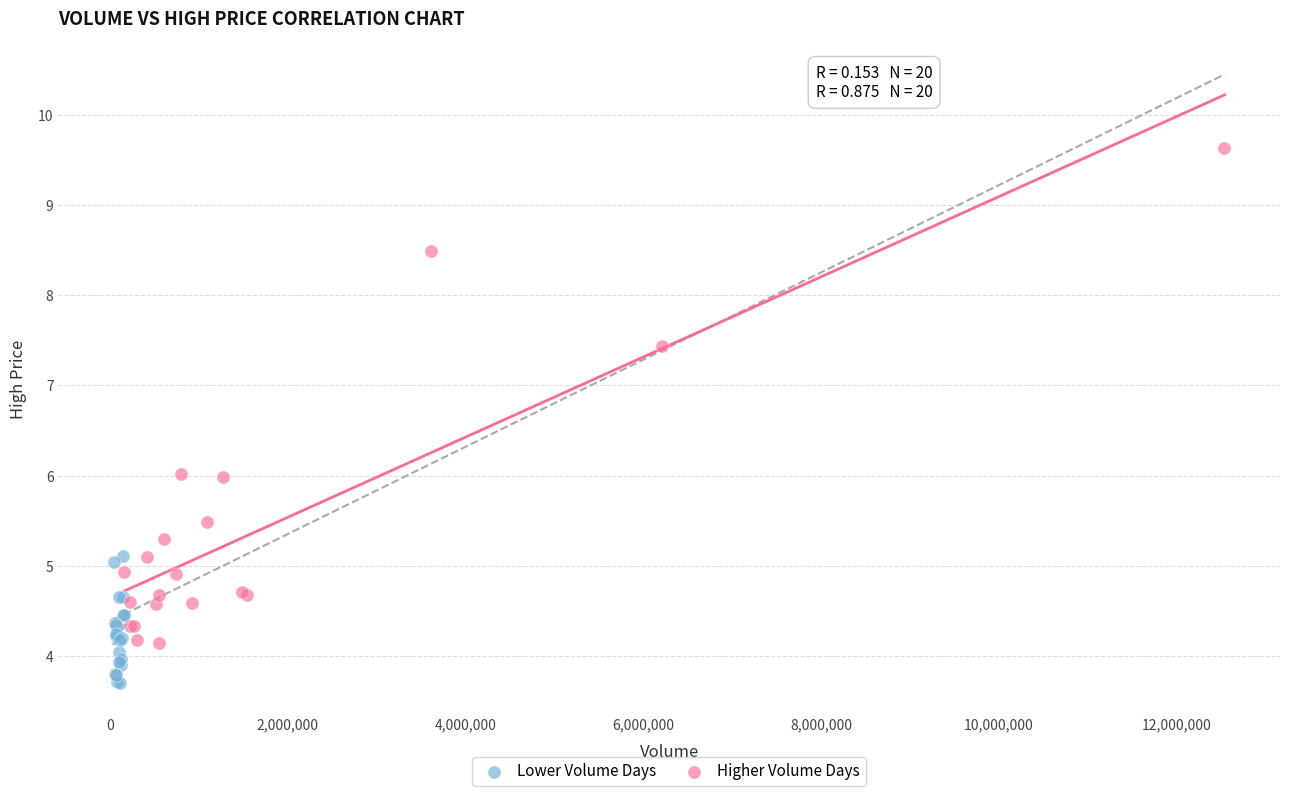

Which series contains the highest Y value?

Higher Volume Days